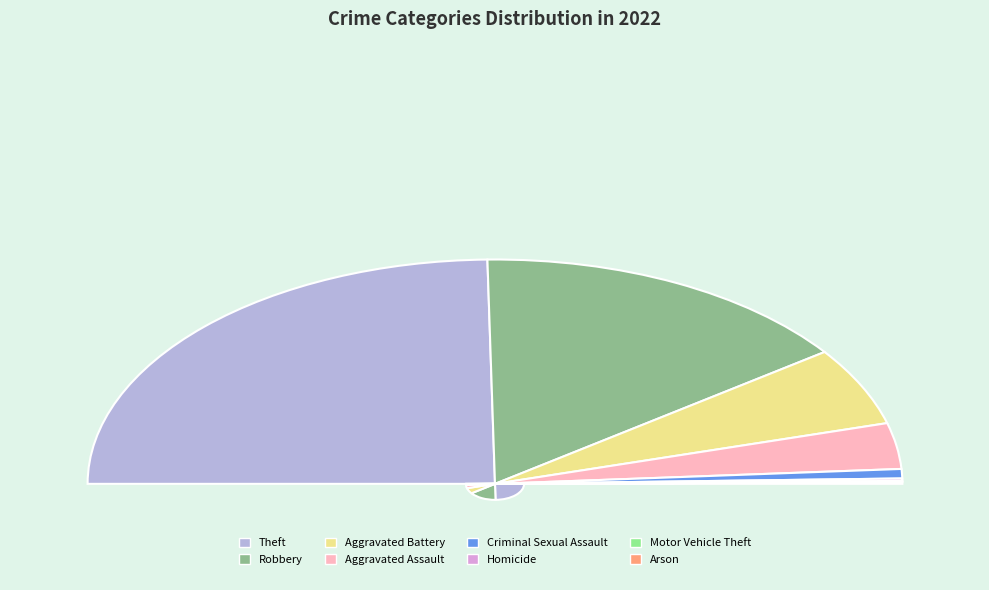

Which category has the smallest portion of the pie?

Motor Vehicle Theft